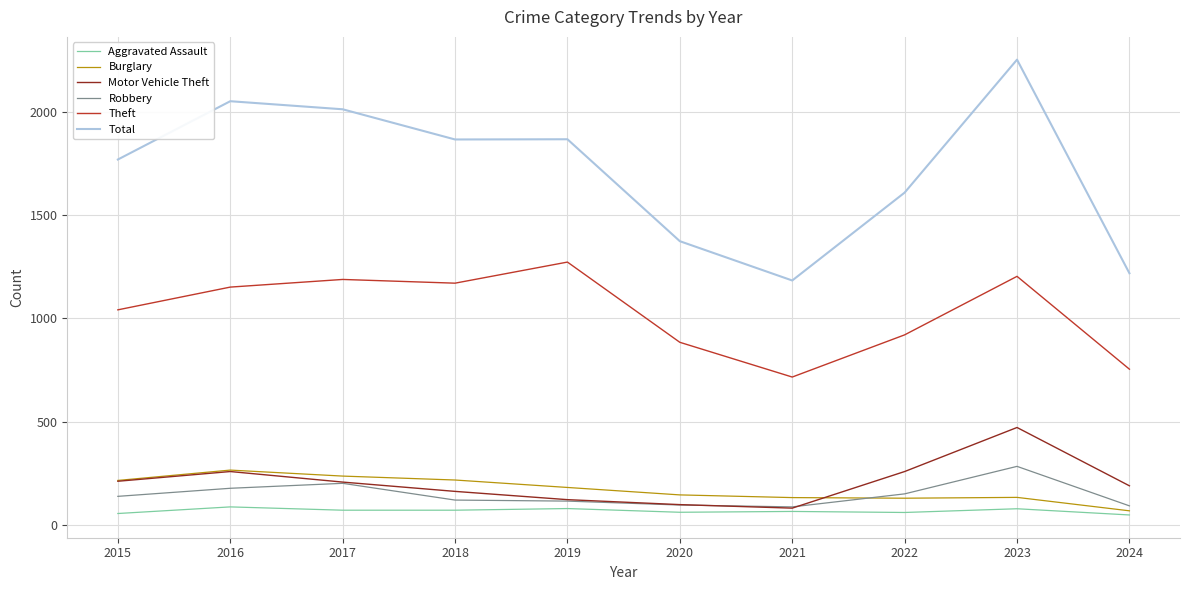

What is the difference between the second highest and minimum values in the Total series?

867